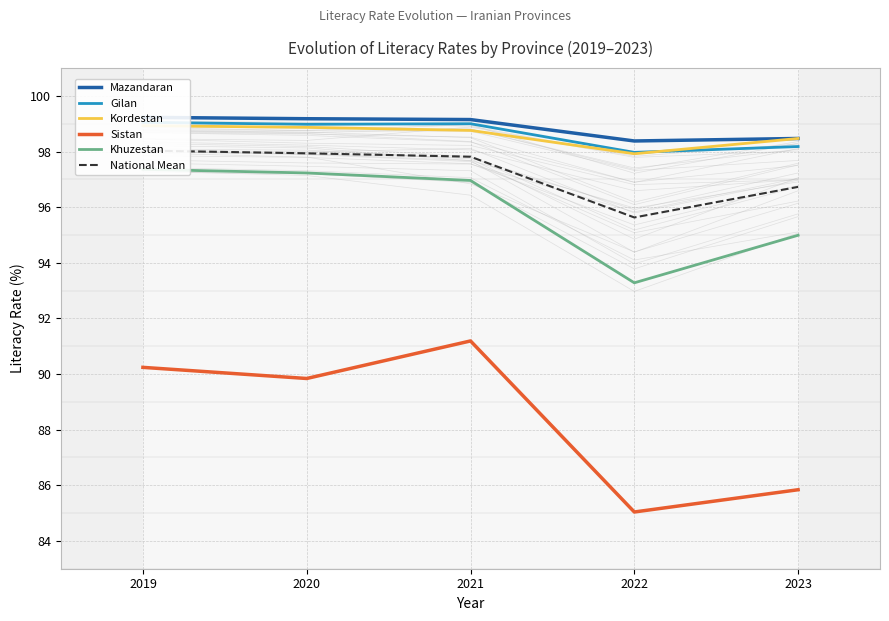

Which series has the largest total across all categories?

Mazandaran